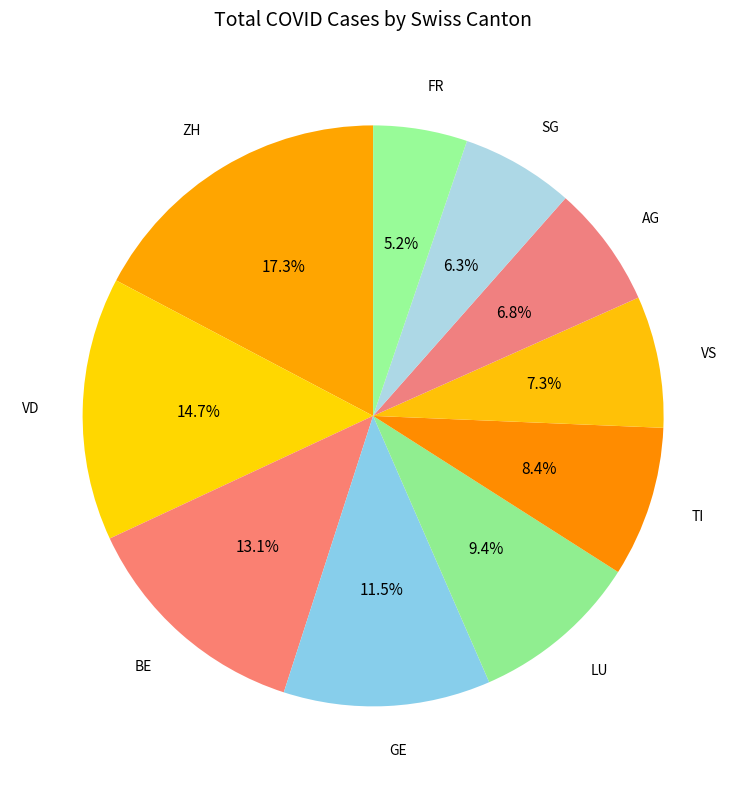

To the nearest percent, what is the average slice percentage?

10%